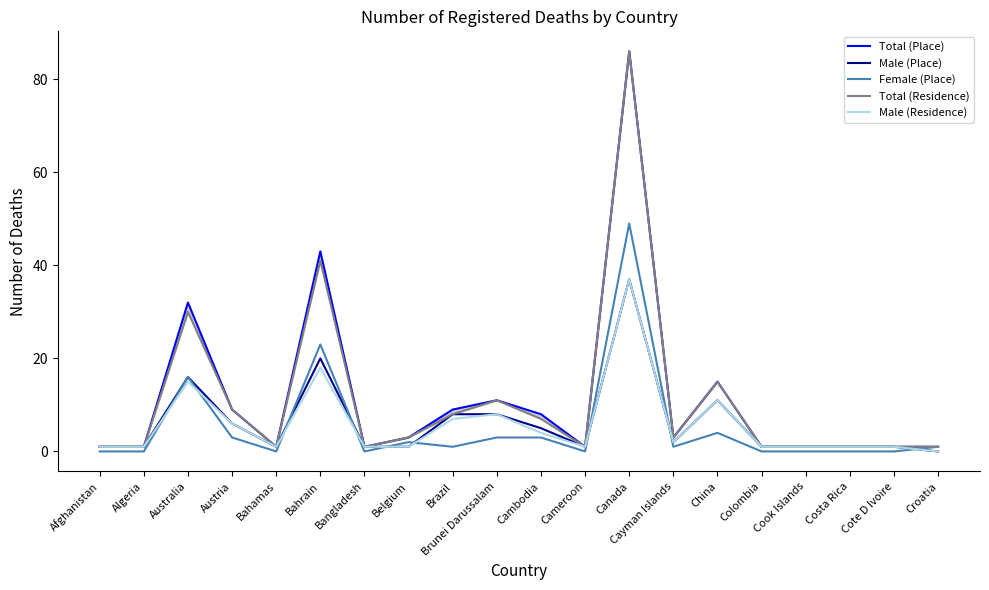

Which series changed the most between Cayman Islands and Colombia?

Total (Place)